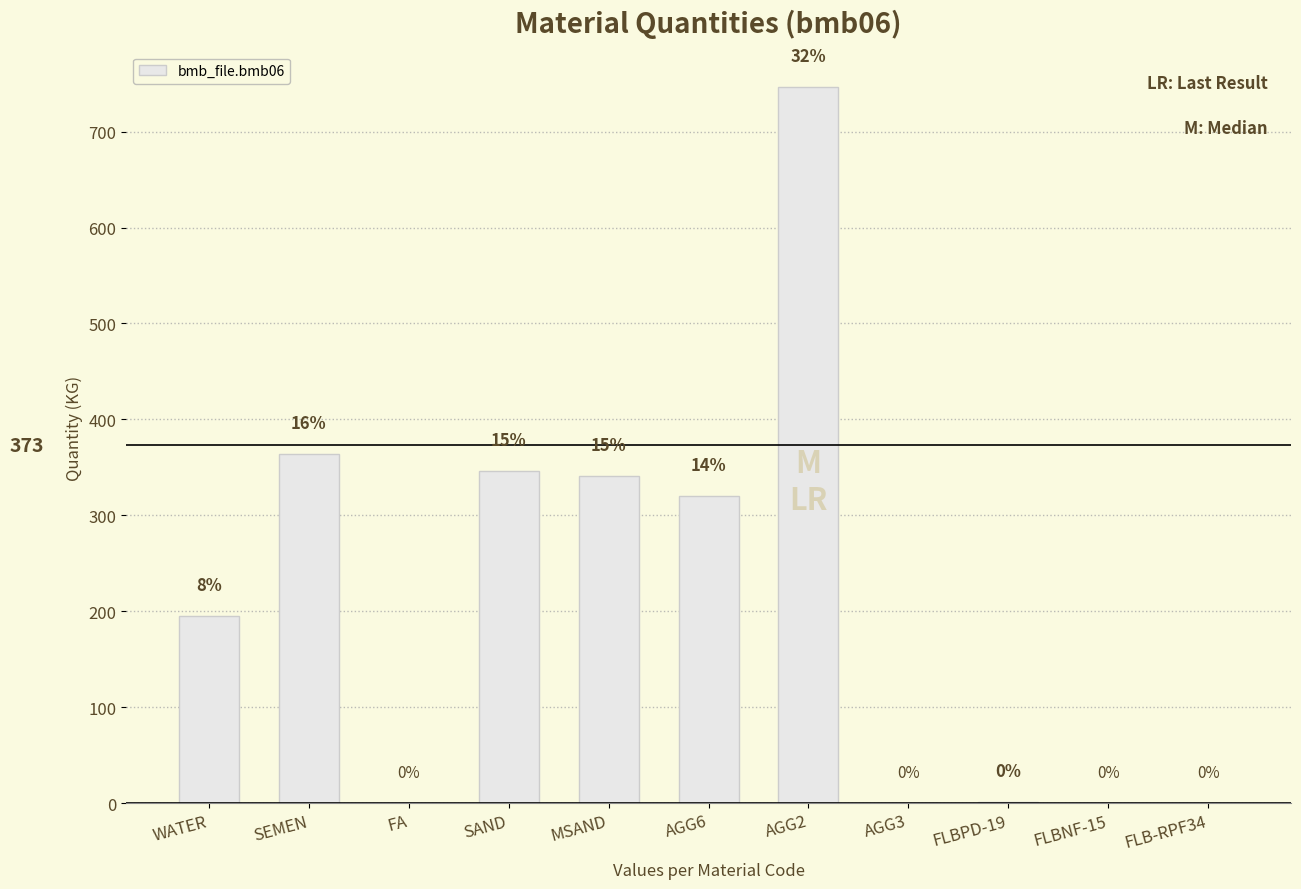

Are the bars horizontal?

No